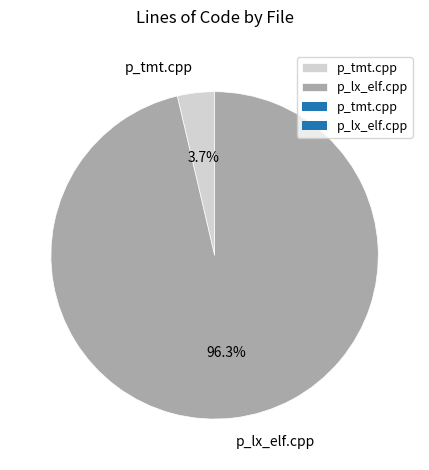

What is the largest slice in the pie chart?

p_lx_elf.cpp